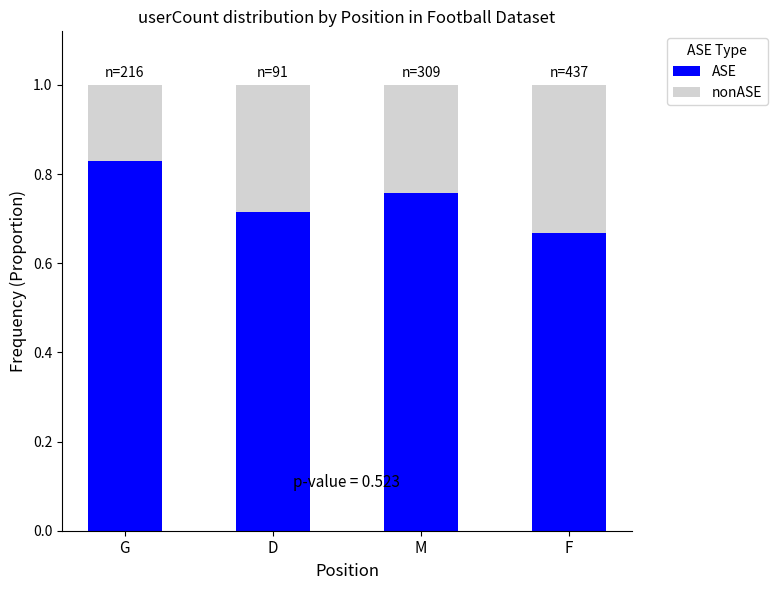

What are all the series names shown in the legend?

ASE, nonASE